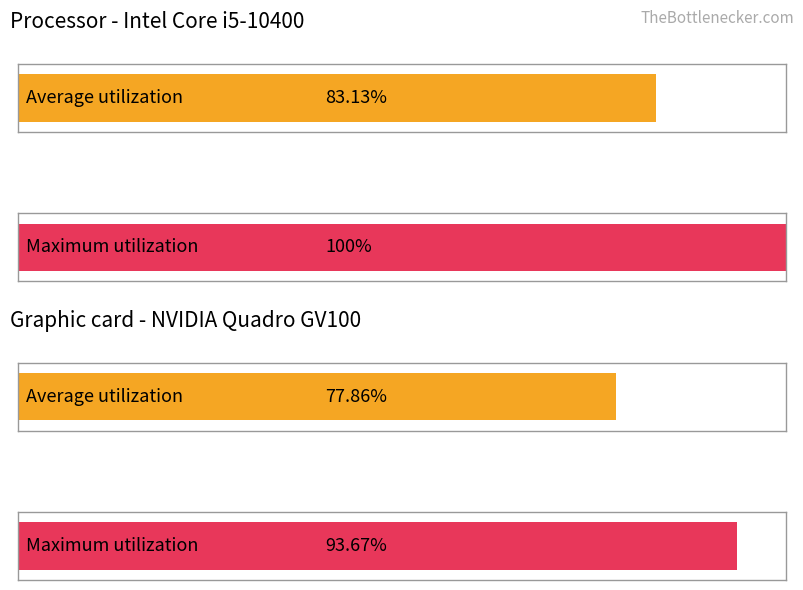

Does the chart contain any negative values?

No